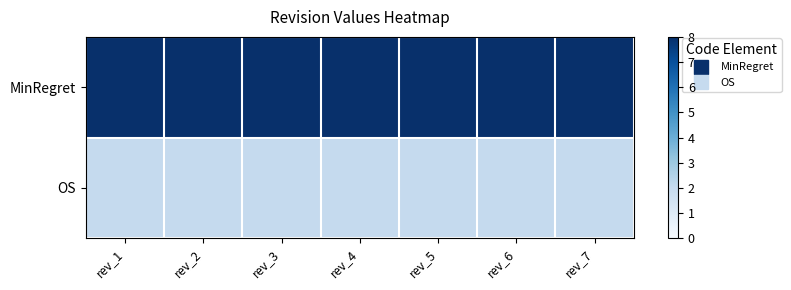

Reading left to right, what are all the values shown in this chart?

MinRegret: rev_1=8	rev_2=8	rev_3=8	rev_4=8	rev_5=8	rev_6=8	rev_7=8
OS: rev_1=2	rev_2=2	rev_3=2	rev_4=2	rev_5=2	rev_6=2	rev_7=2